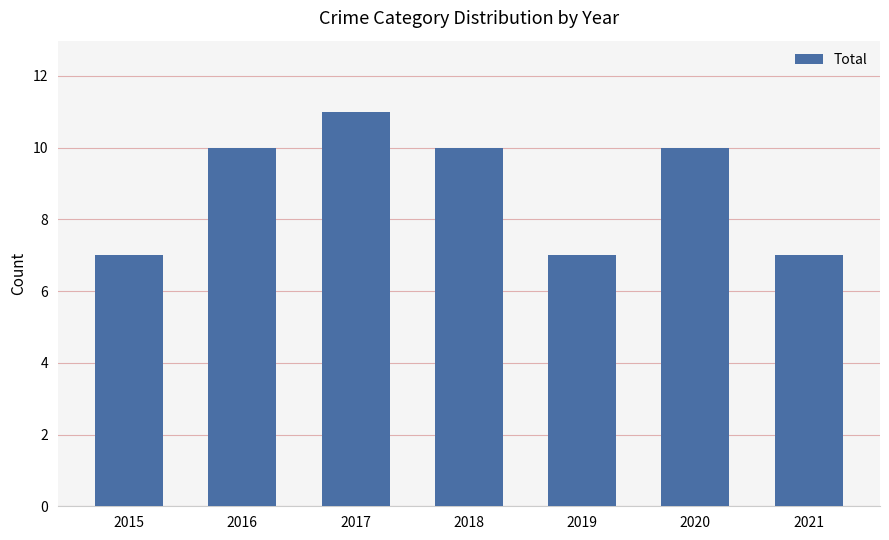

Is it true that the value at 2019 is 7?

True